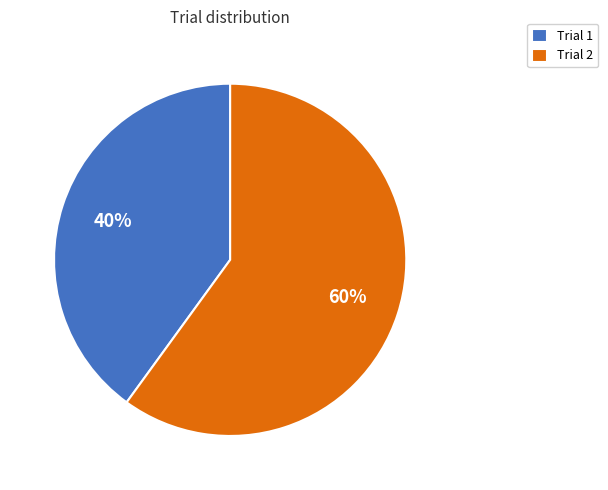

True or false: Trial 1 accounts for 28% of the total.

False